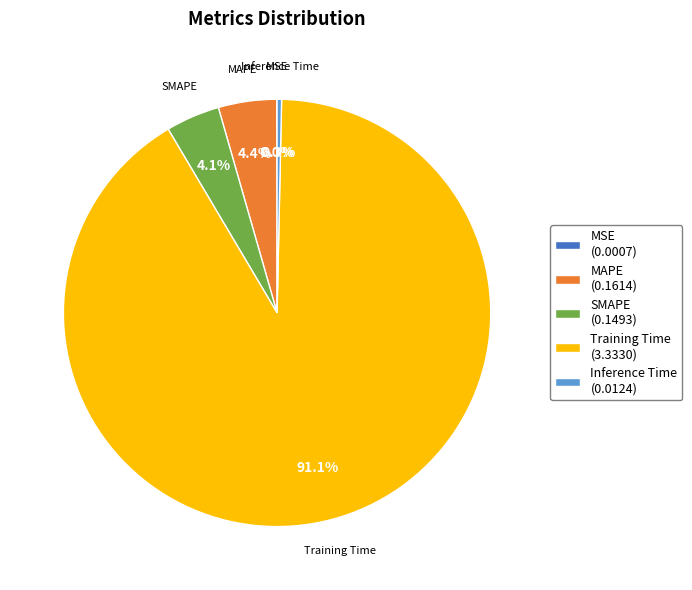

Which category accounts for the majority?

Training Time